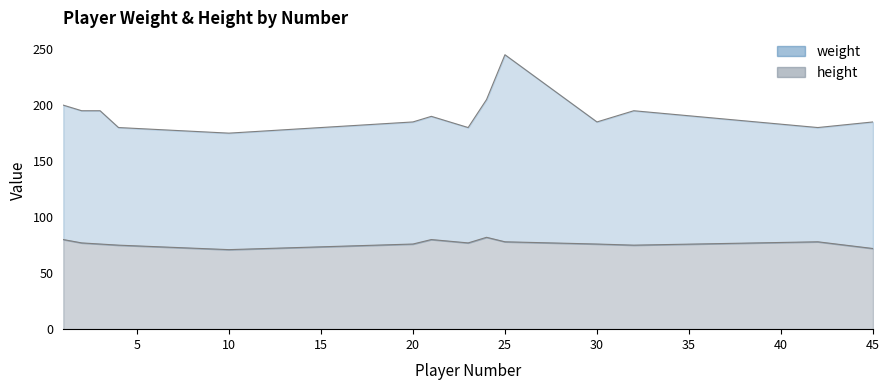

At which category is the sum across all series the highest?

25